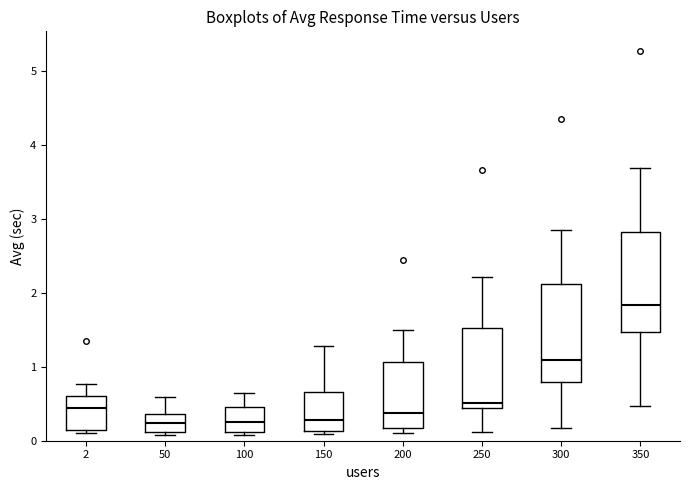

Which box's median line is the highest?

350